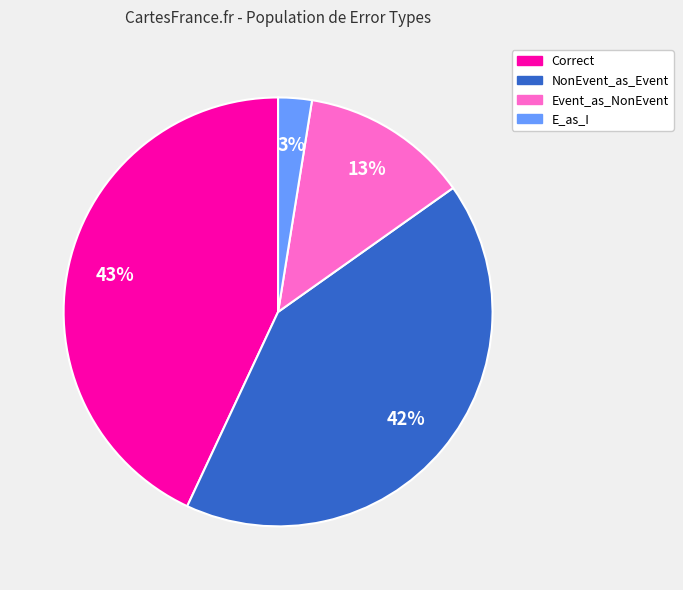

To the nearest percent, what is the average slice percentage?

25%